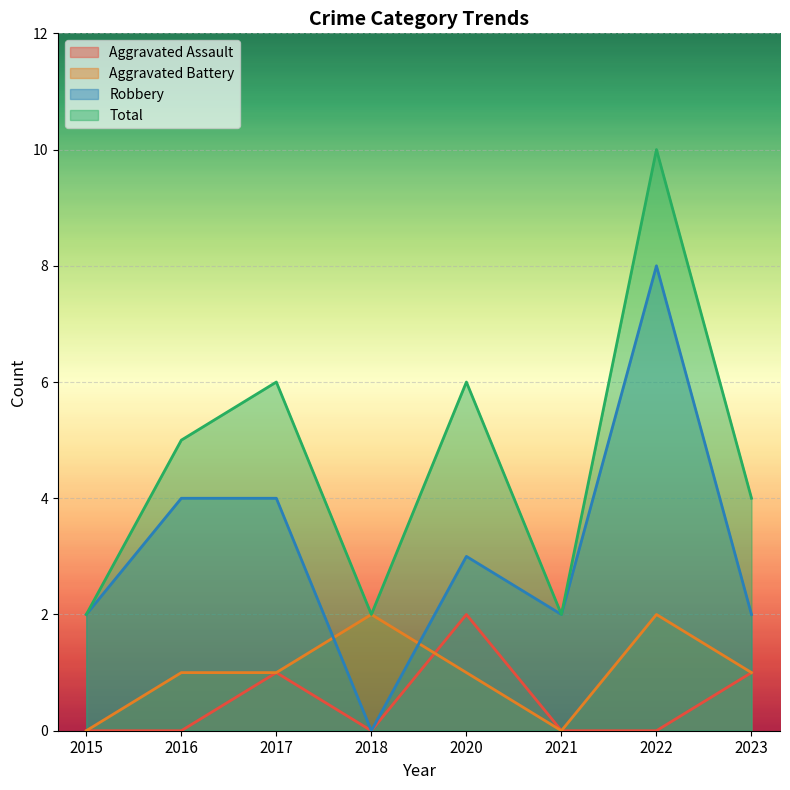

How many data points in Robbery are above 3?

3